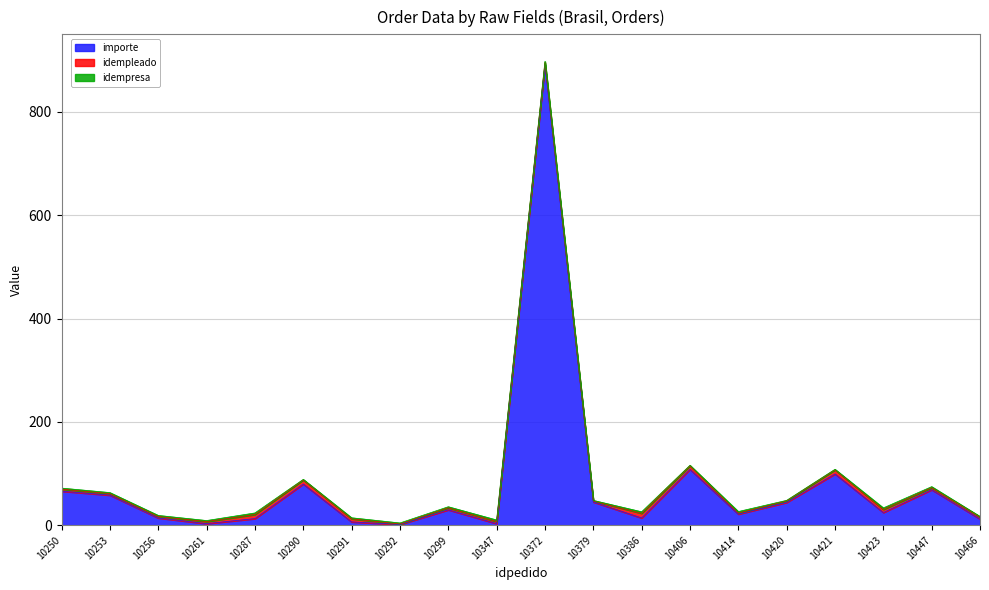

What is the total value across all series at 10261?

9.1